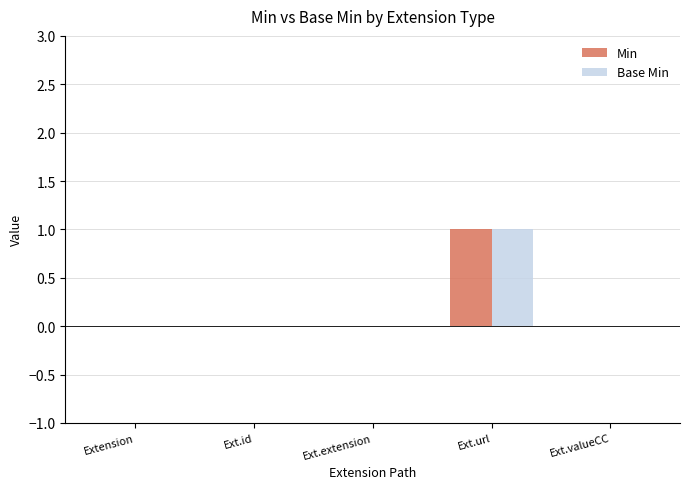

Are the bars grouped side by side (vs. stacked)?

Yes